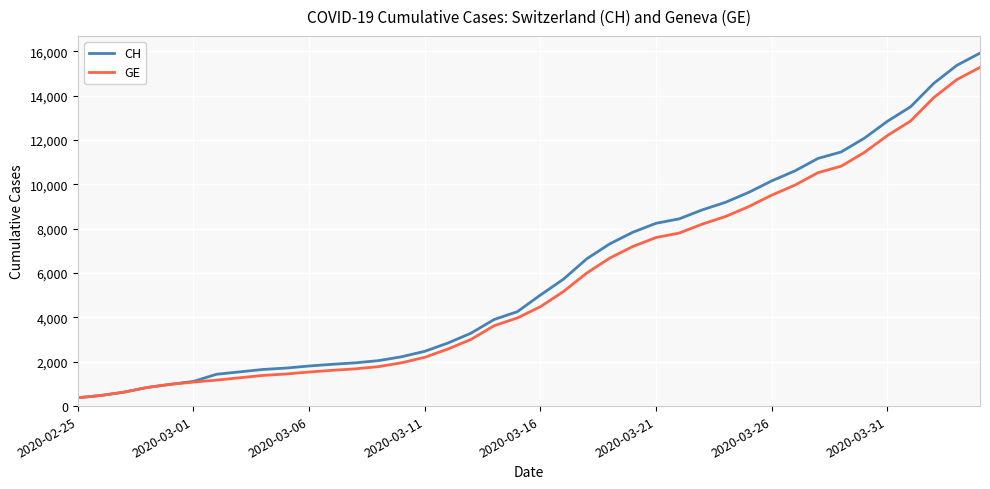

What is the minimum value for CH?

375